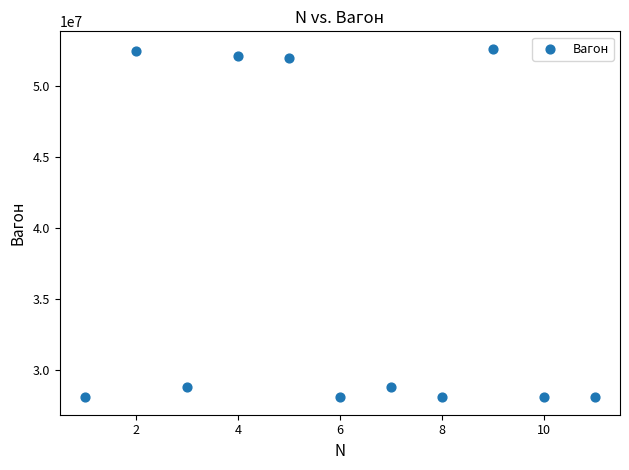

What is the range of Y values (max minus min)?

24577596